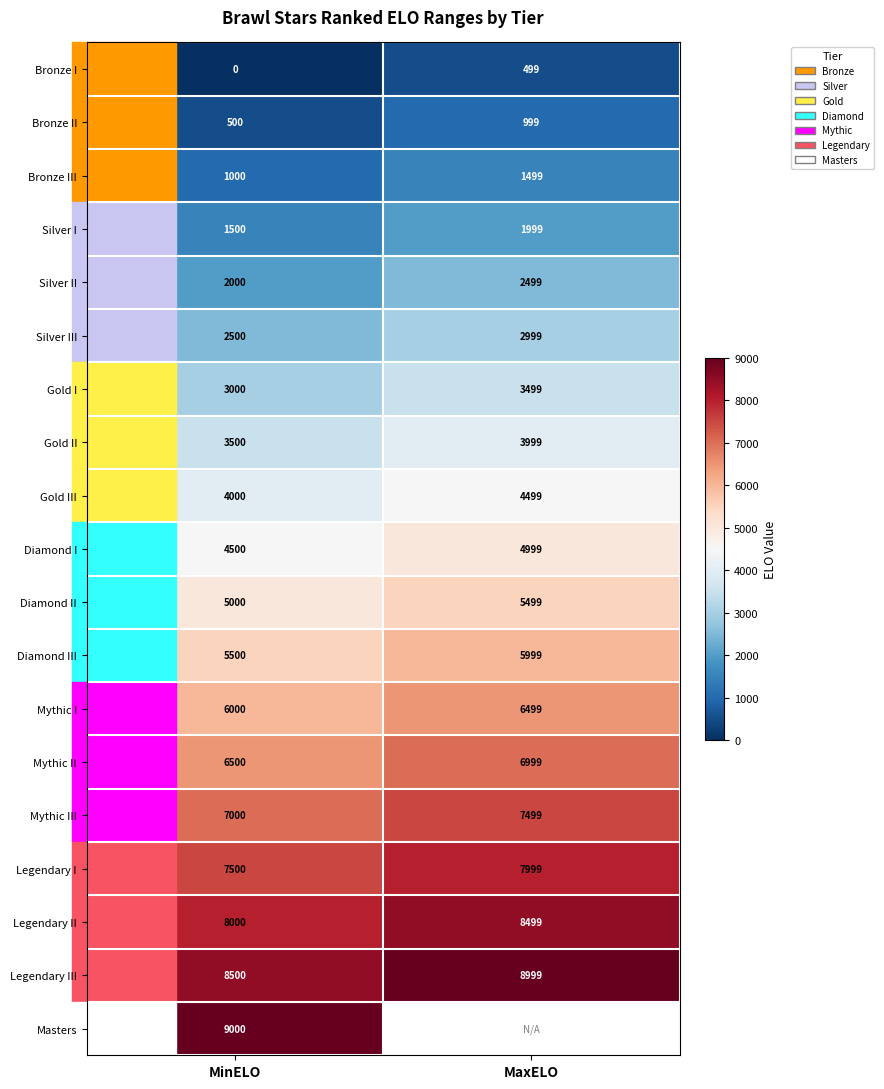

How many data points does each series have?

2